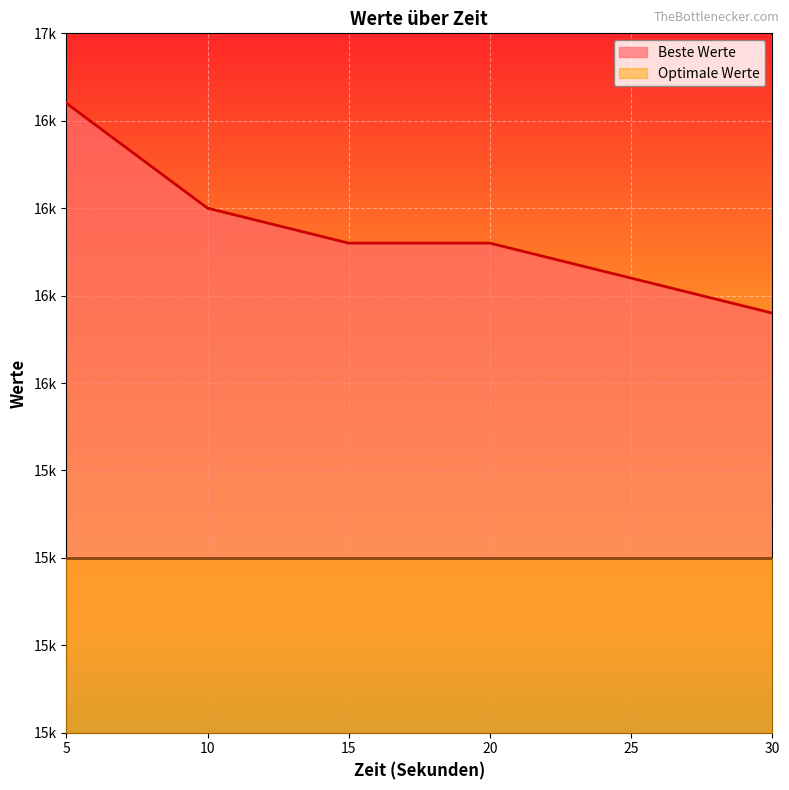

Count the values in the range 16300 to 16500.

4